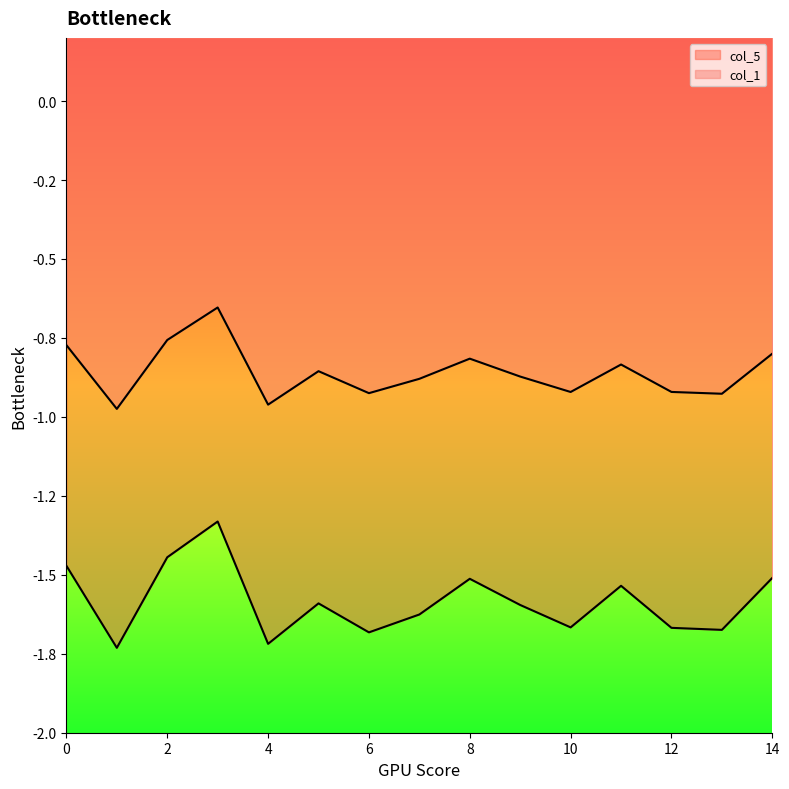

True or false: col_1 has a value of -1.2 at 0.

False